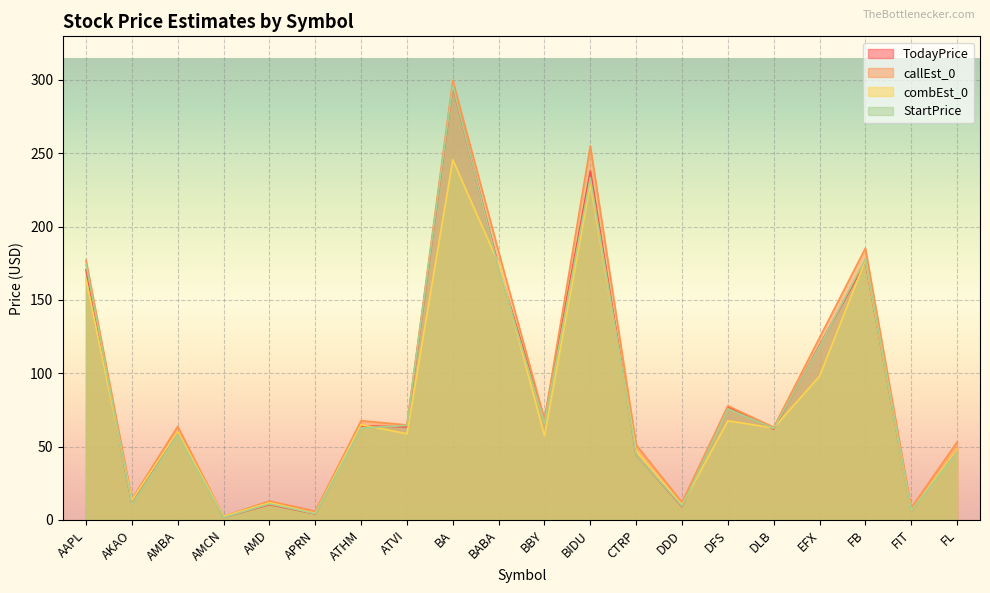

What is the difference between the maximum and minimum values in the StartPrice series?

294.5